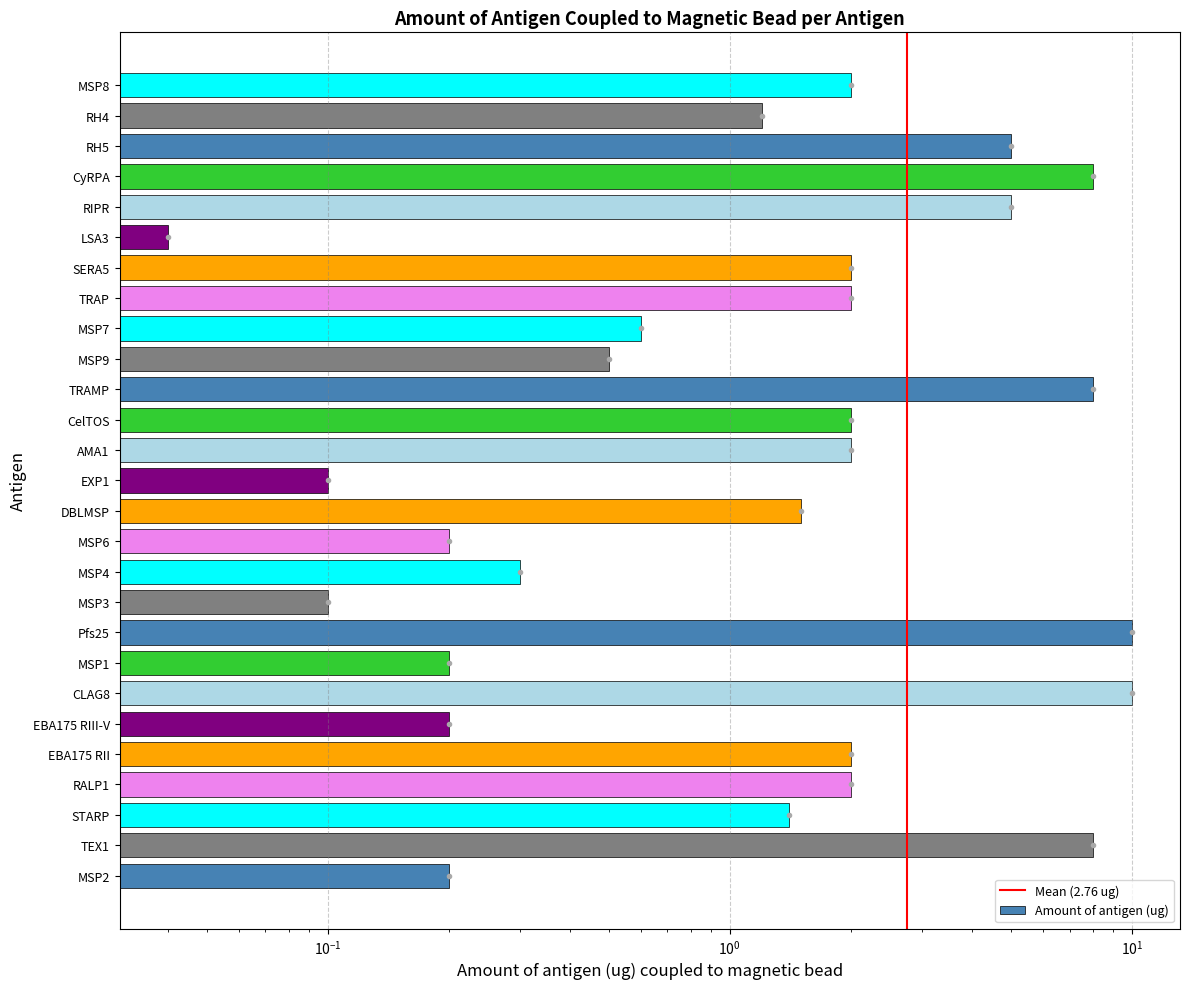

How many bars are there in total?

27